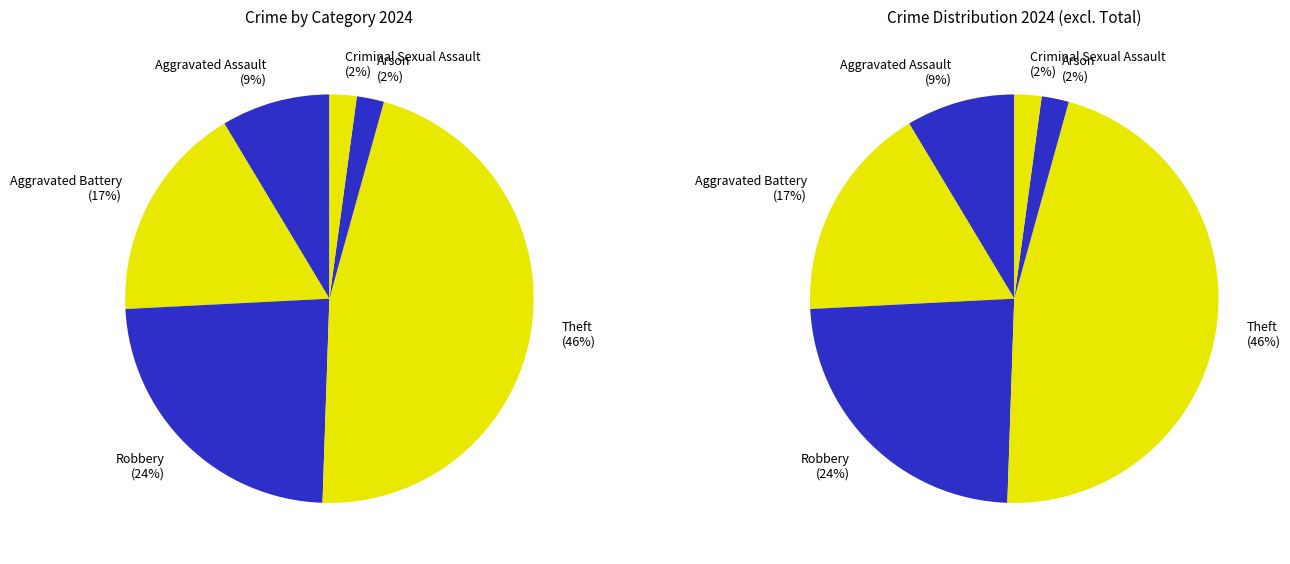

Is it true that Robbery is 33% of the pie?

False